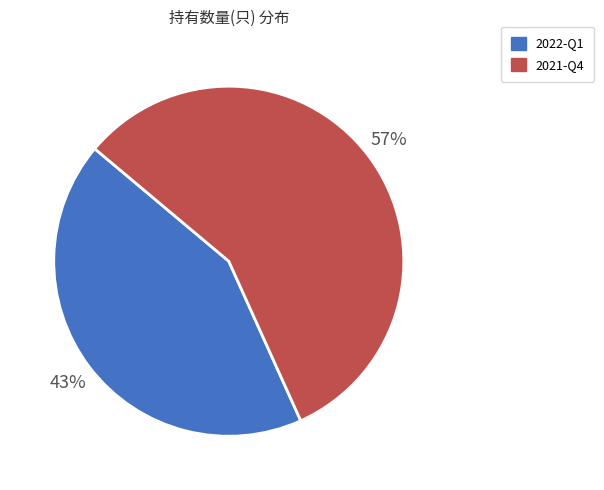

To the nearest percent, what percentage of the pie is 2022-Q1?

43%